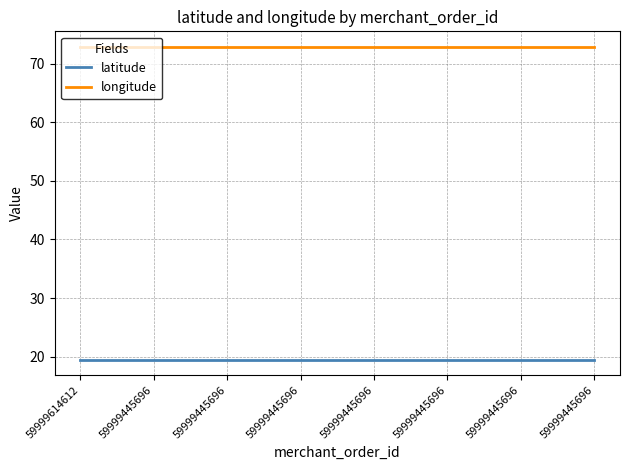

Reading left to right, what are all the values shown in this chart?

latitude: 59999614612=19.5	59999445696=19.5	59999445696=19.5	59999445696=19.5	59999445696=19.5	59999445696=19.5	59999445696=19.5	59999445696=19.5
longitude: 59999614612=72.9	59999445696=72.9	59999445696=72.9	59999445696=72.9	59999445696=72.9	59999445696=72.9	59999445696=72.9	59999445696=72.9